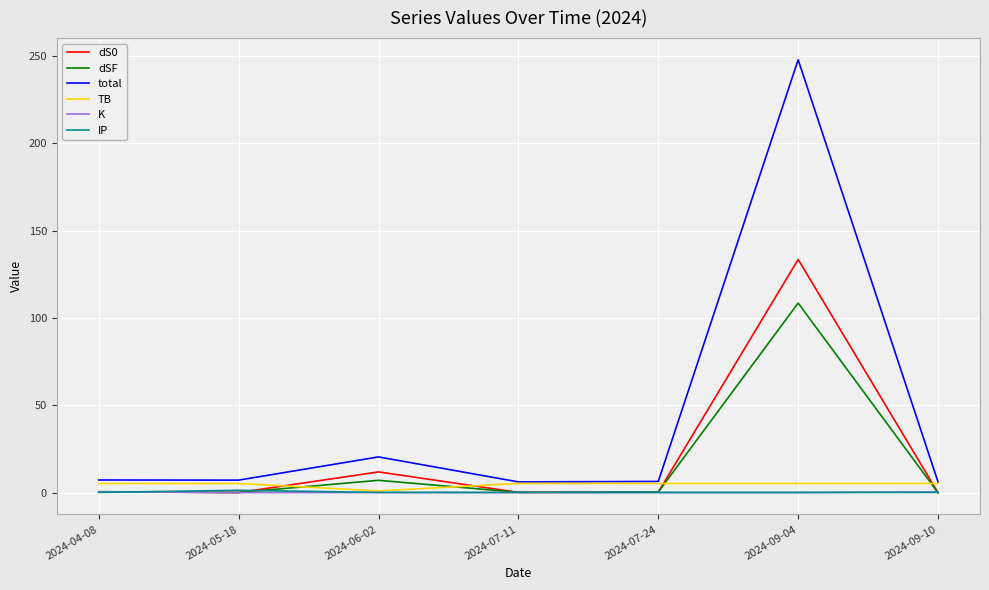

True or false: total and dS0 intersect in this chart.

False